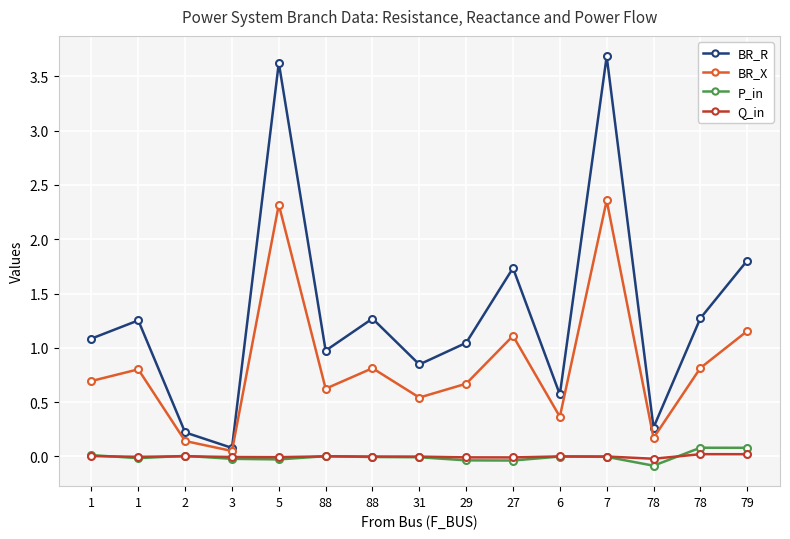

How many series are shown in this chart?

4